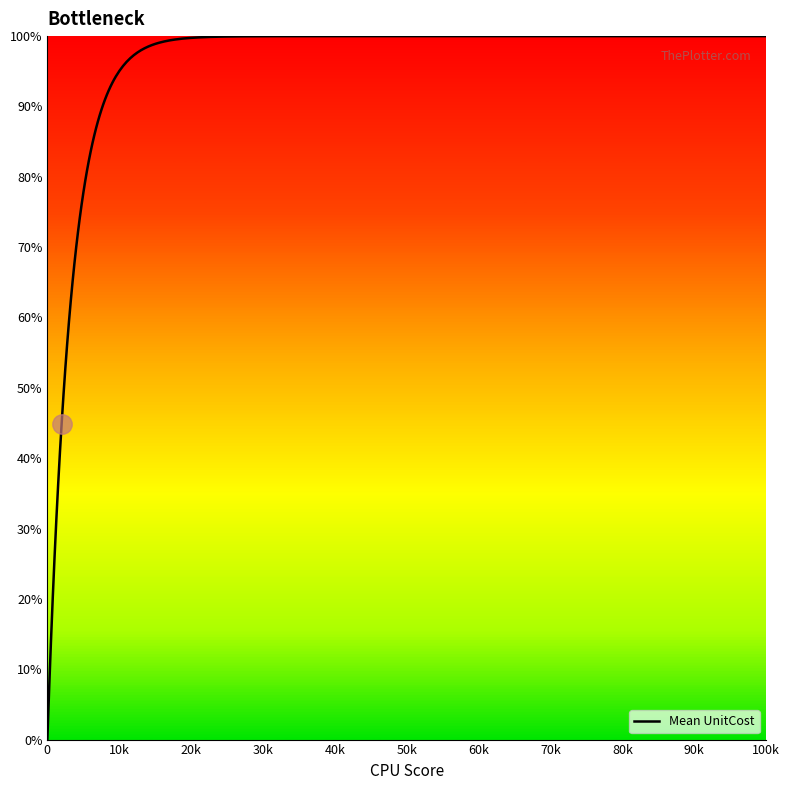

What is the difference between the second highest and minimum values?

100.0